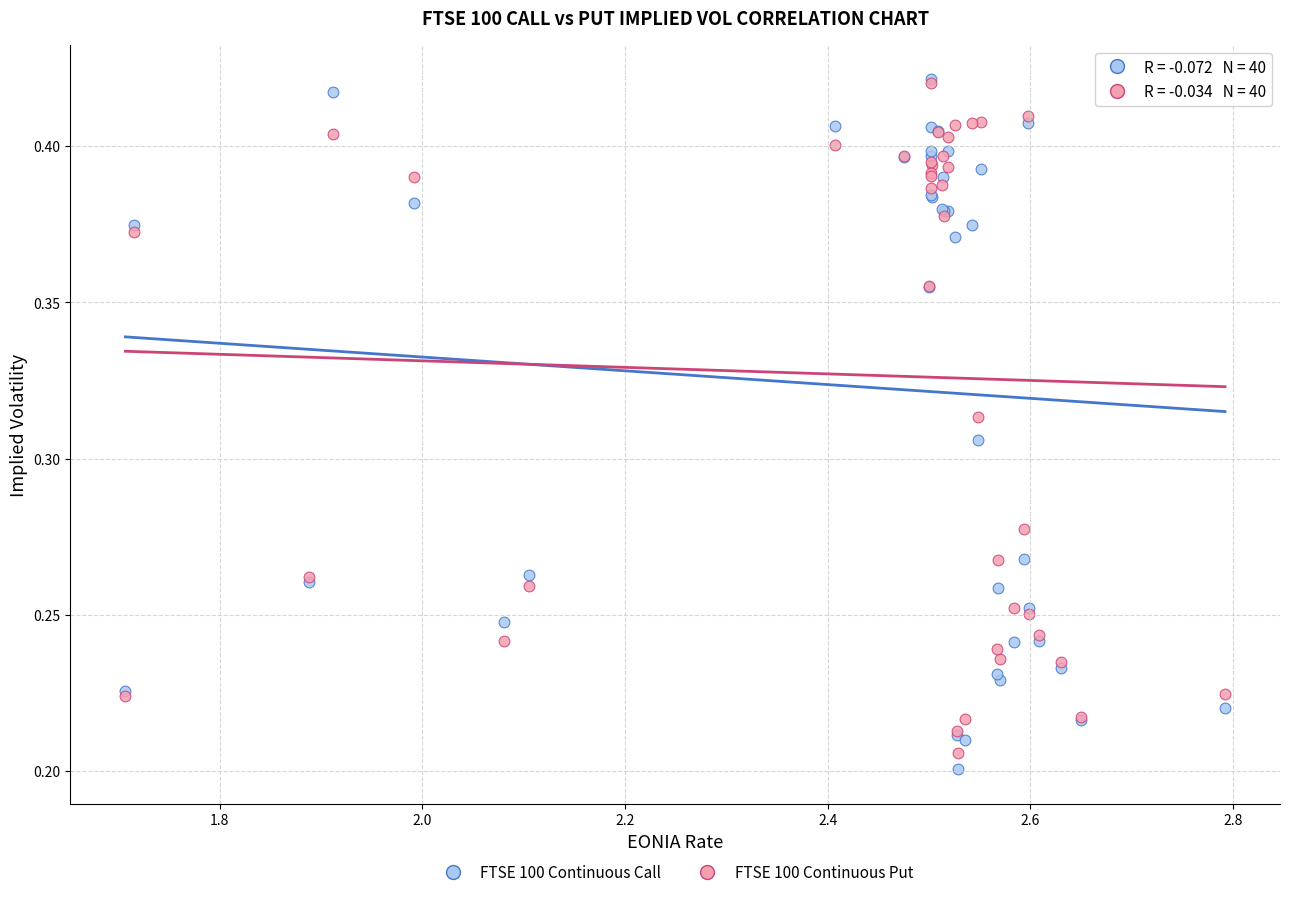

Which series has the widest spread of Y values?

FTSE 100 Continuous Call